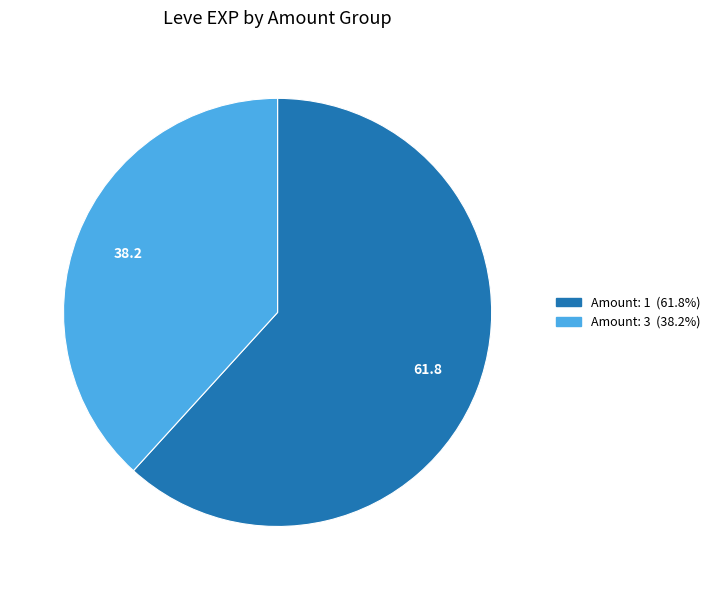

Does any single category account for the majority?

Yes